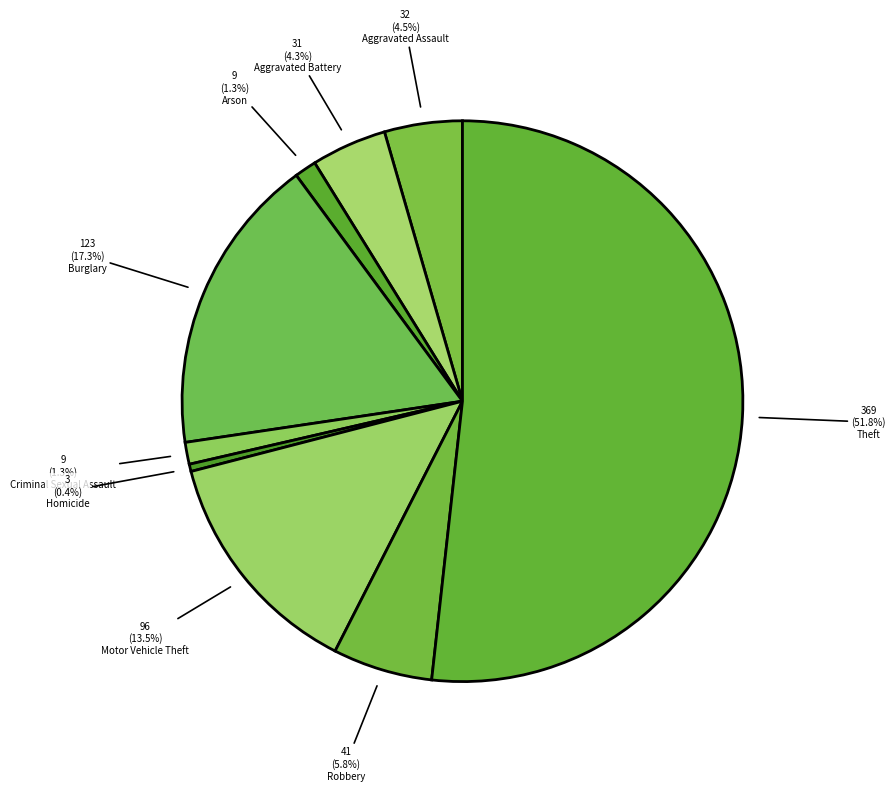

To the nearest percent, what is the average slice percentage?

11%